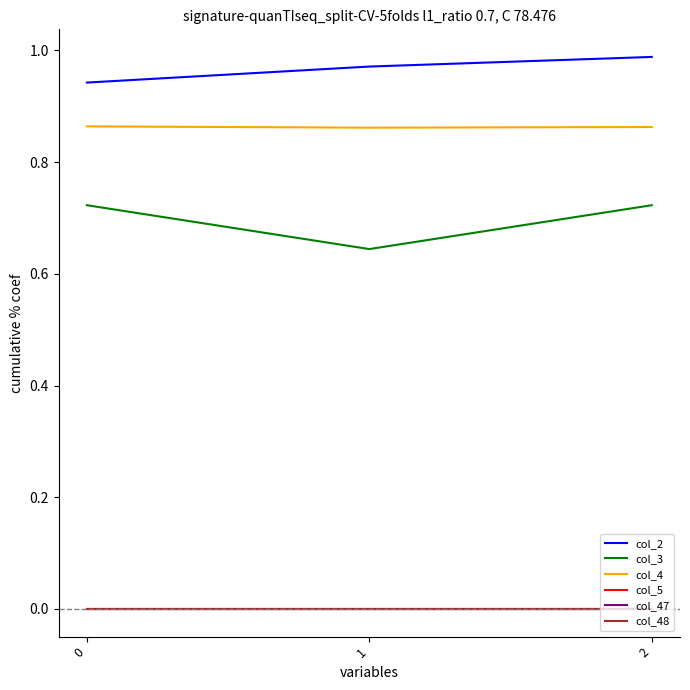

Reading right to left, transcribe all the data shown in this chart.

col_2: 2=1.0	1=1.0	0=0.9
col_3: 2=0.7	1=0.6	0=0.7
col_4: 2=0.9	1=0.9	0=0.9
col_5: 2=0.0	1=0.0	0=0.0
col_47: 2=0.0	1=0.0	0=0.0
col_48: 2=0.0	1=0.0	0=0.0